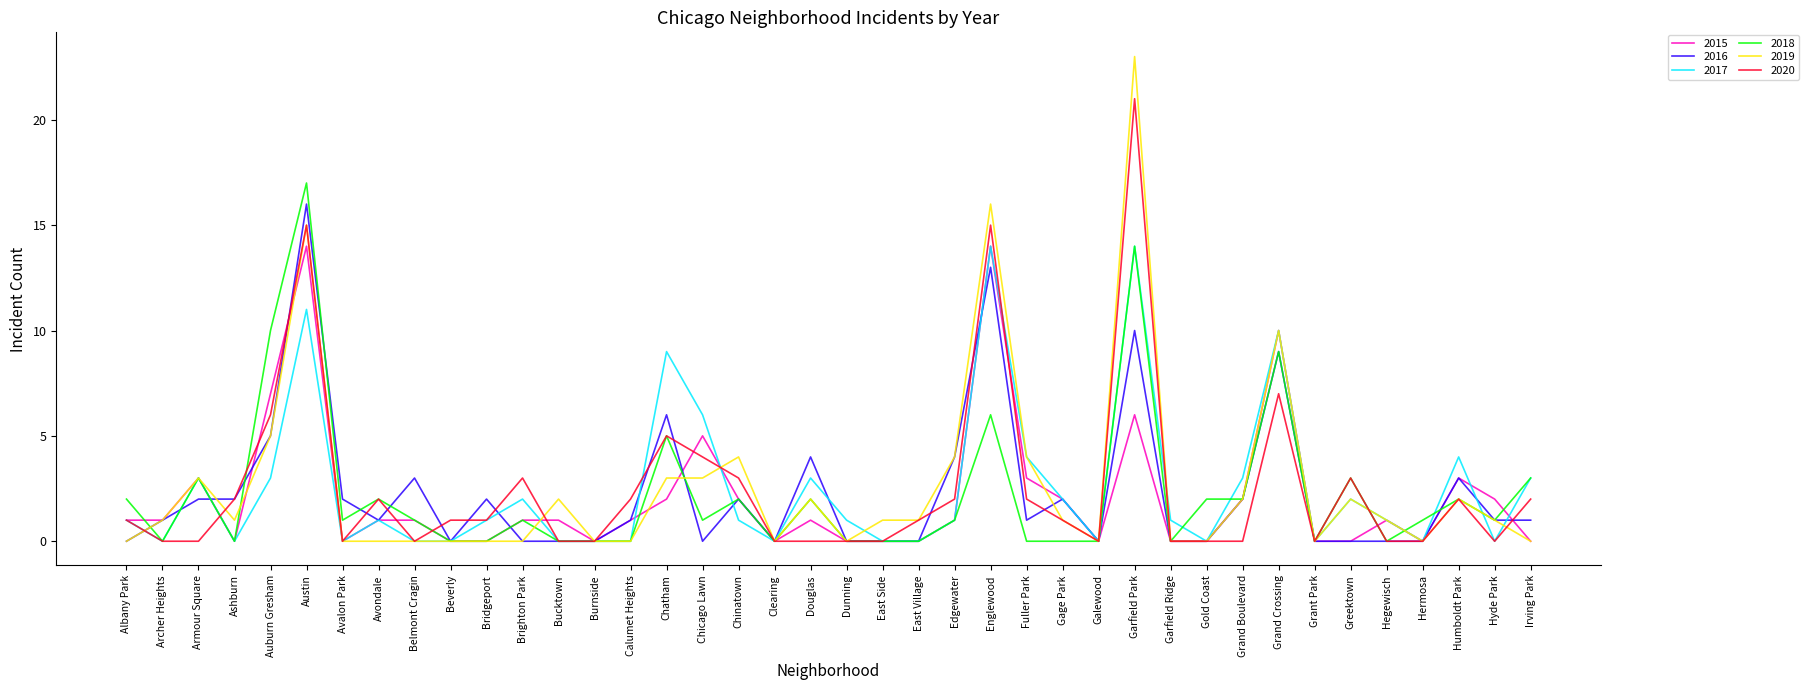

What is the average value of the 2020 series?

3